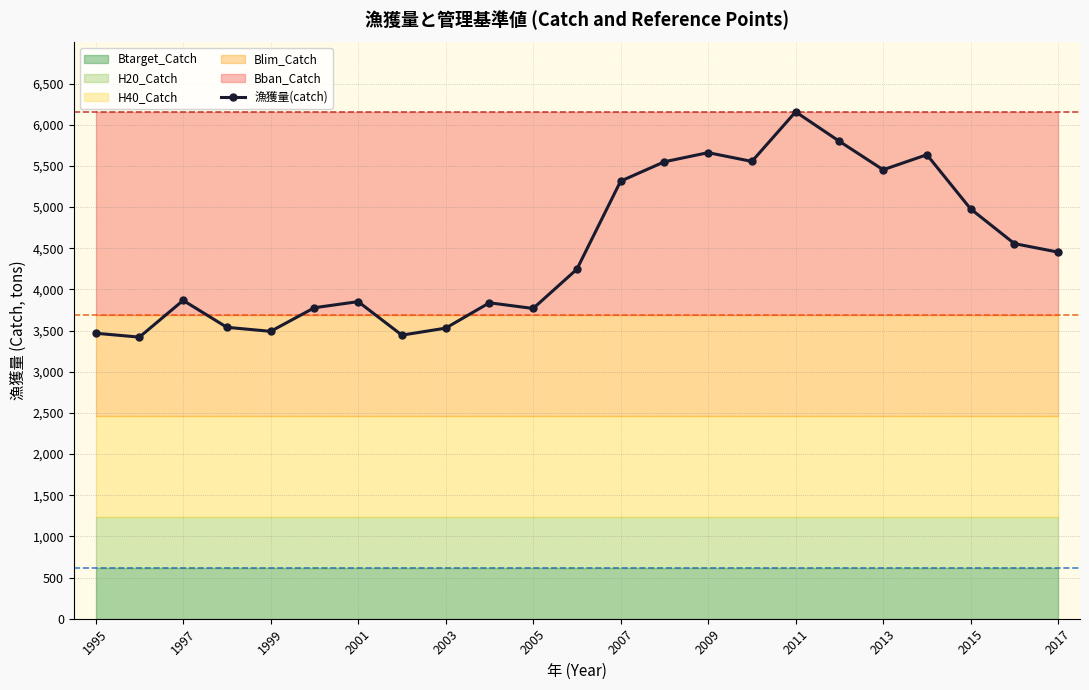

Where is the first local maximum for 漁獲量(catch)?

1997